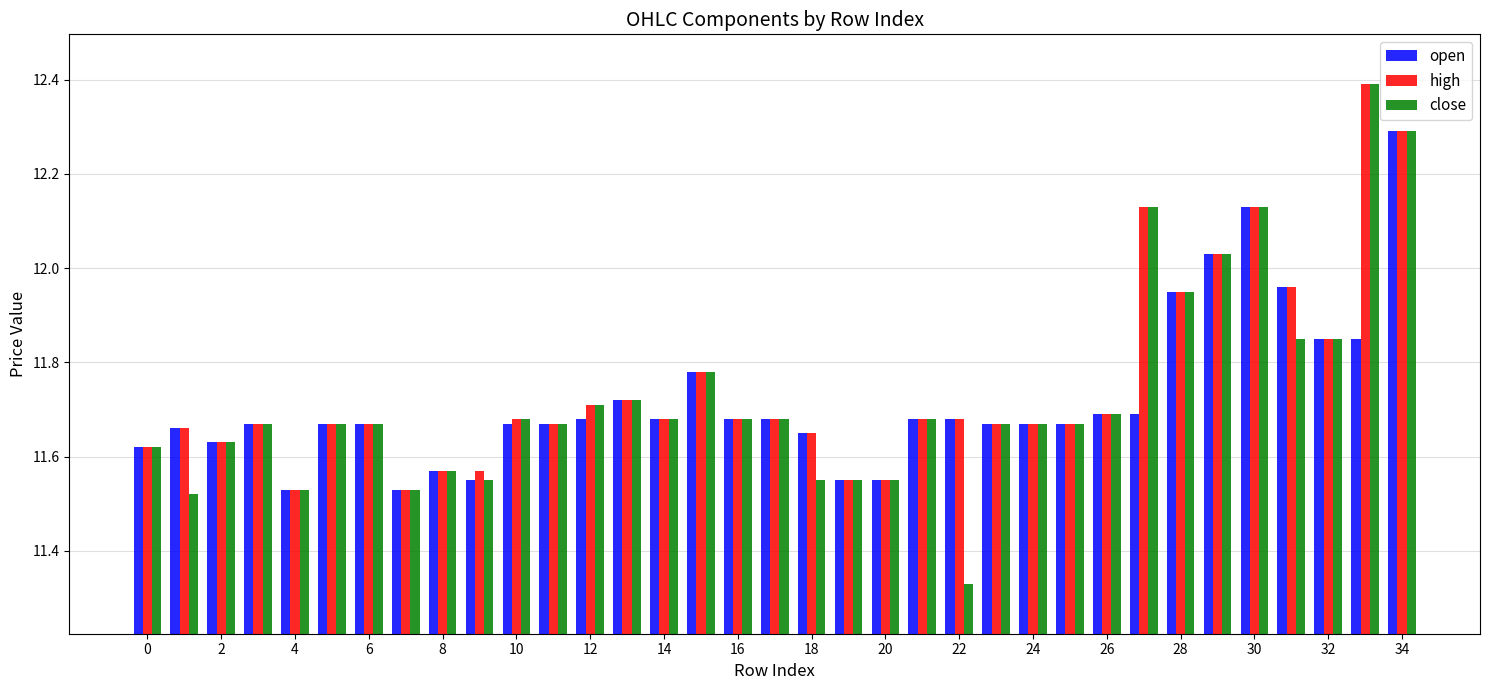

At how many categories does at least one series exceed 11?

35